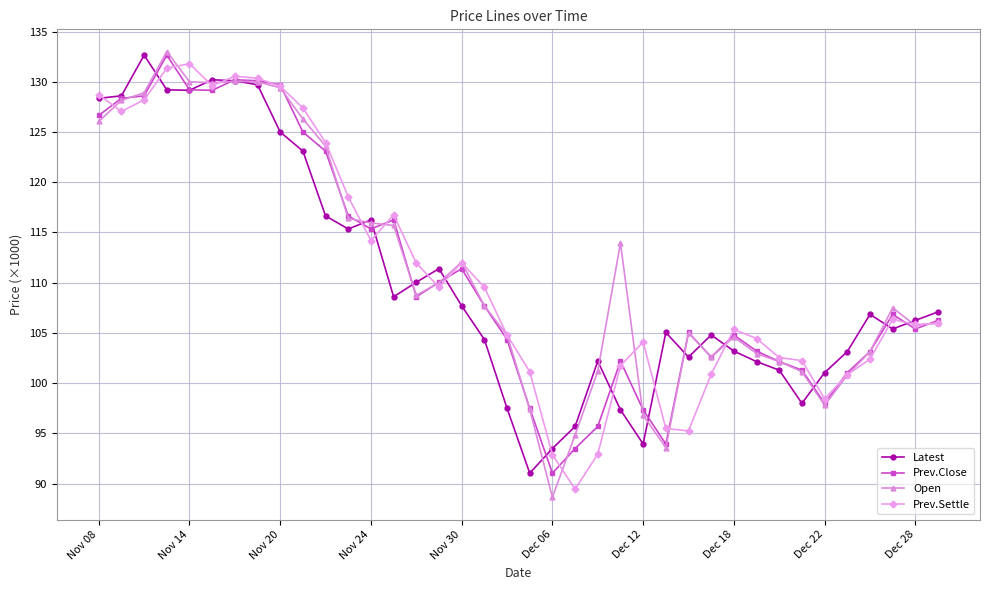

At how many categories does at least one series exceed 90?

38